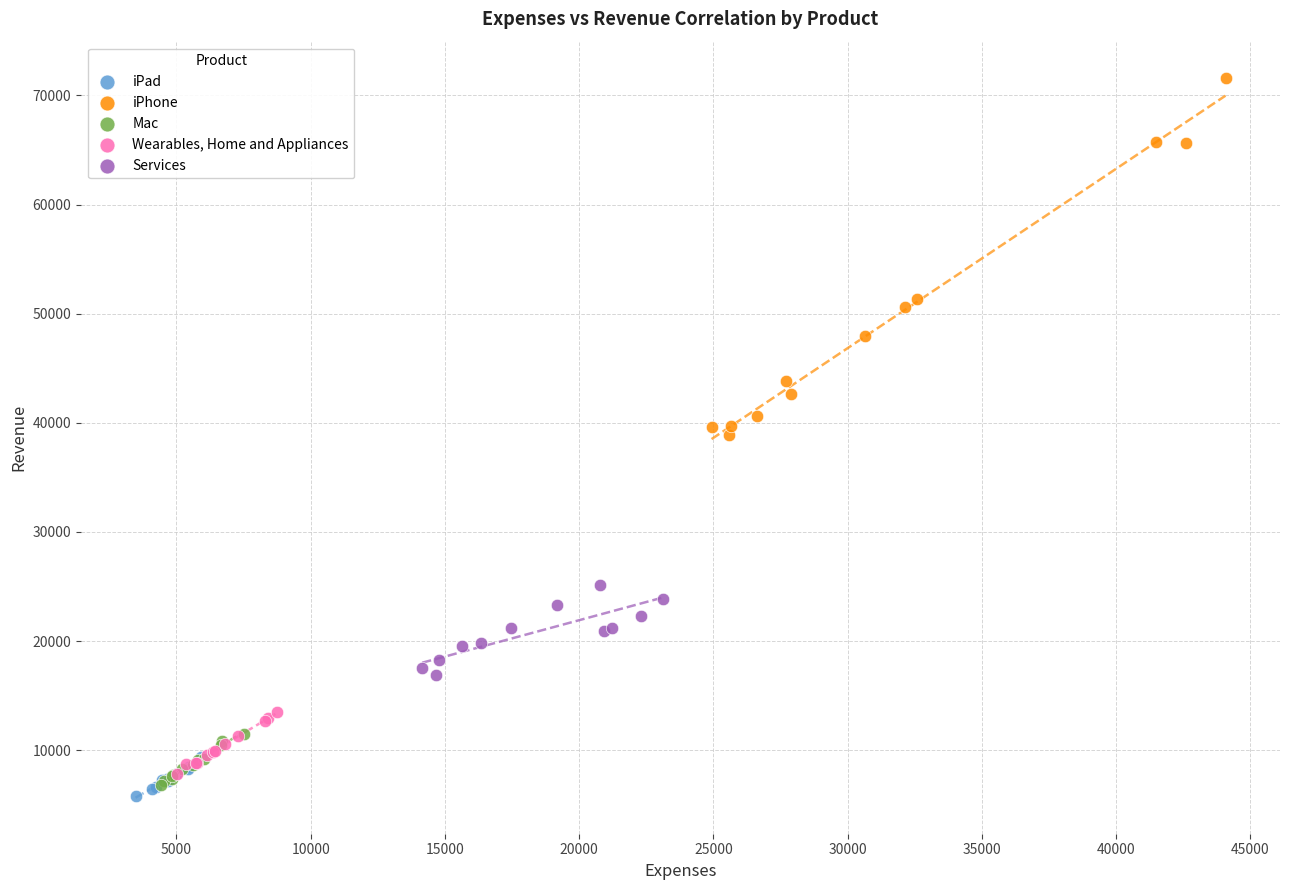

Which series contains the highest Y value?

iPhone